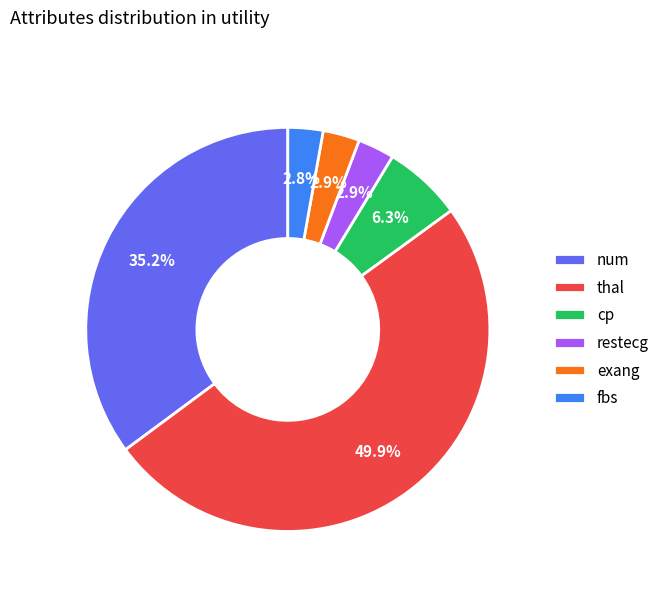

To the nearest percent, what portion does exang represent?

3%